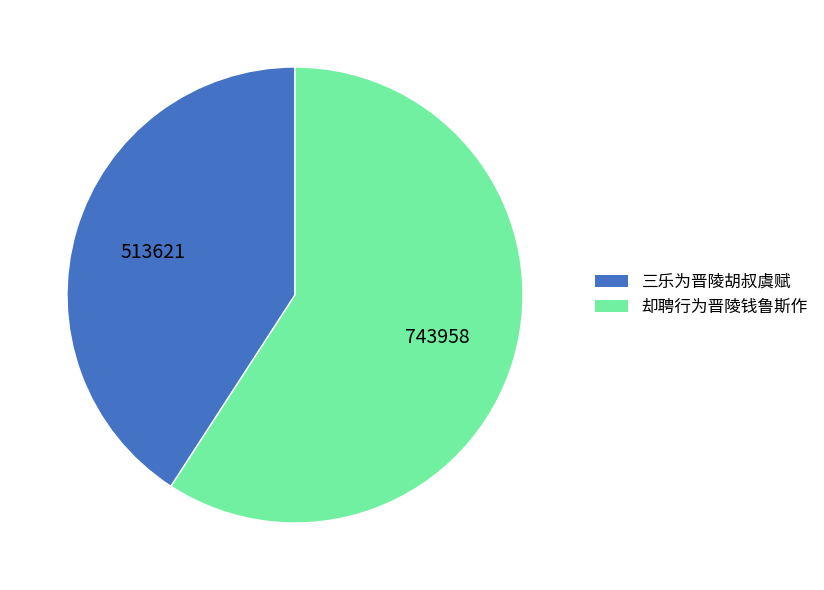

True or false: 三乐为晋陵胡叔虞赋 accounts for 27% of the total.

False